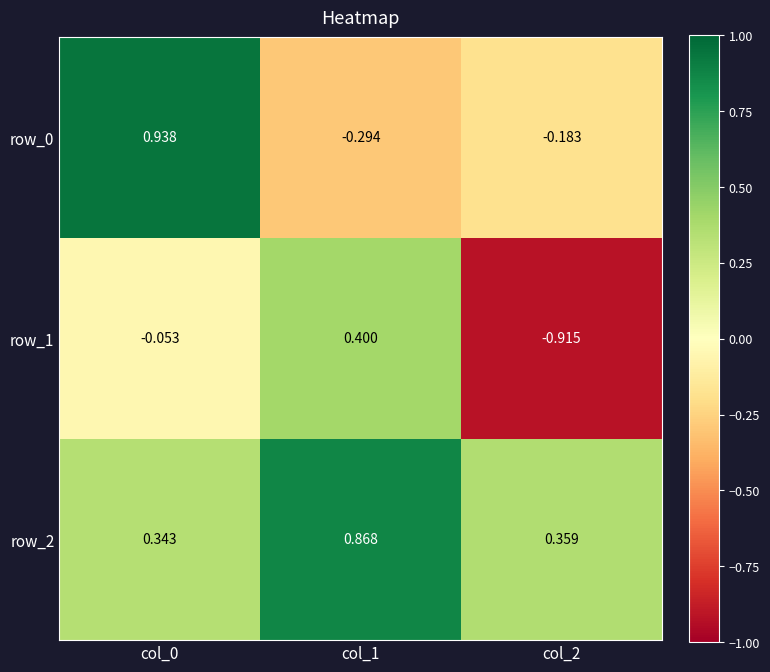

True or false: row_2 has a value of 0.2 at col_0.

False